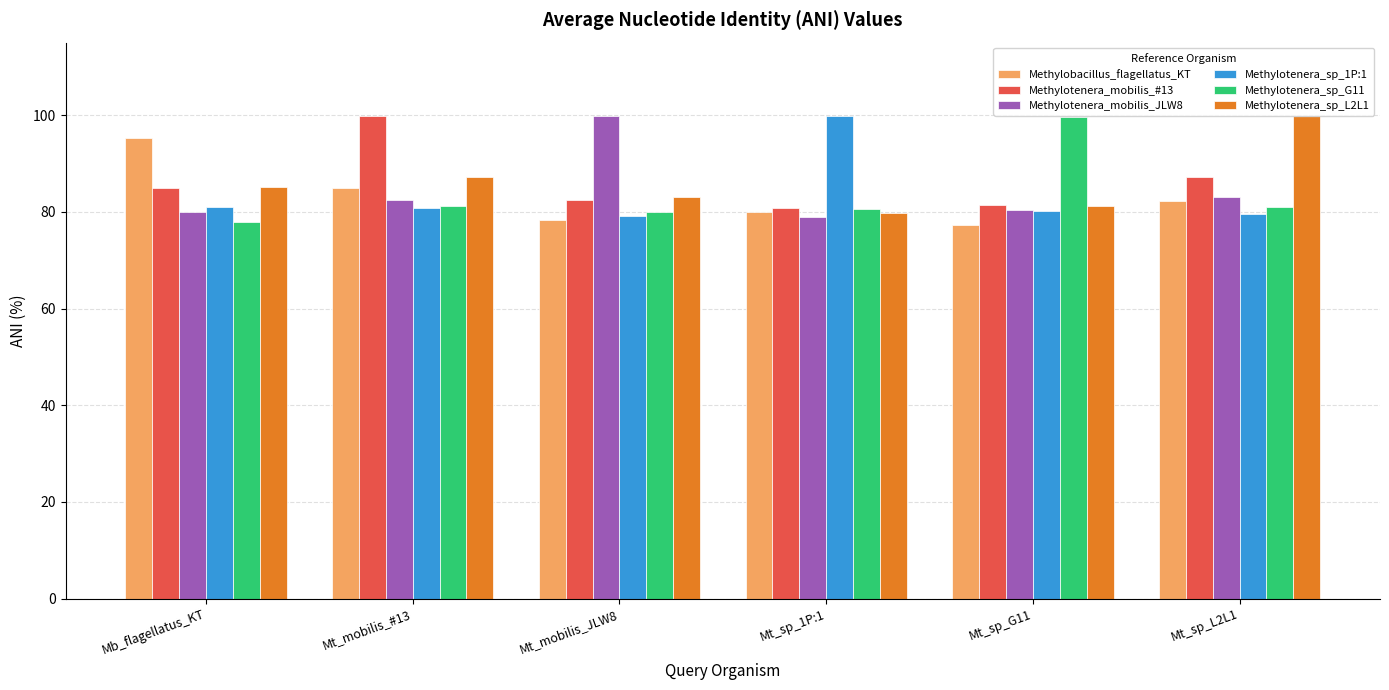

Is it true that Methylobacillus_flagellatus_KT equals 77.3 at Mt_sp_G11?

True